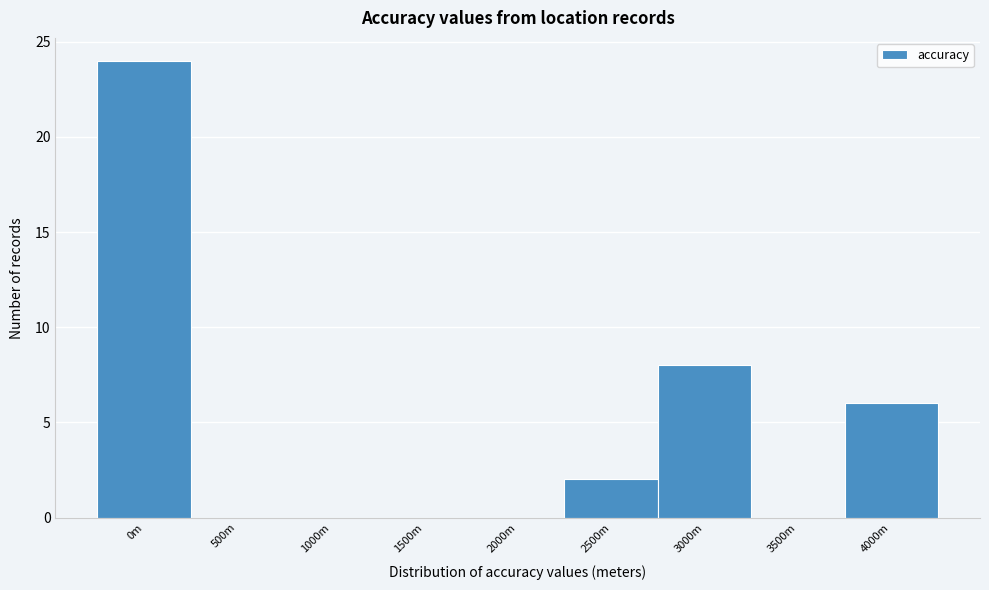

Reading left to right, list all the values displayed in this chart.

0m=24	500m=0	1000m=0	1500m=0	2000m=0	2500m=2	3000m=8	3500m=0	4000m=6